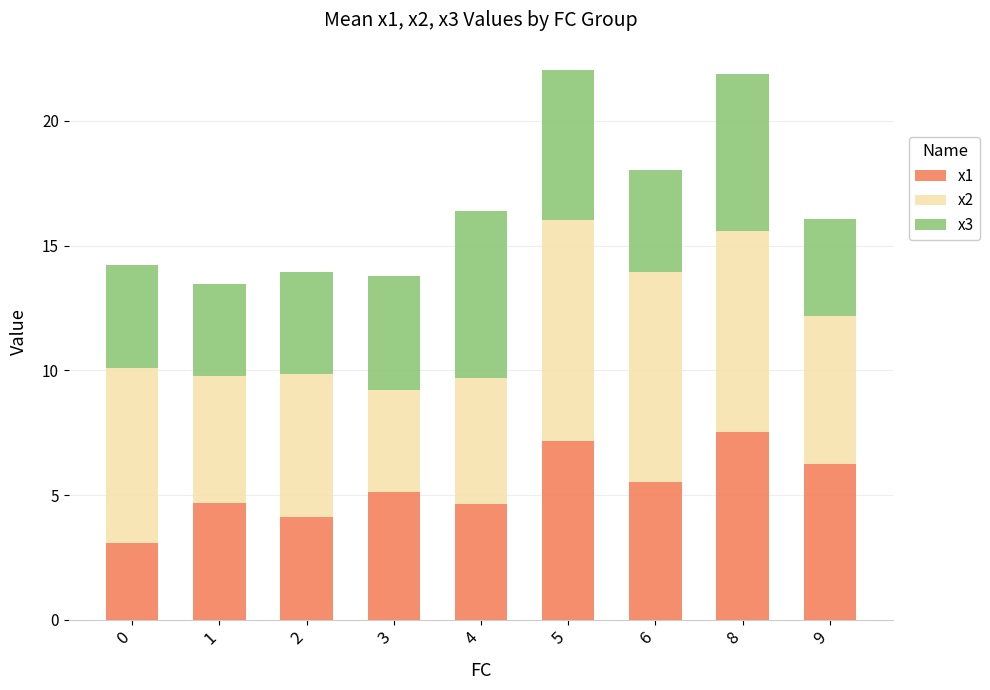

The value of x1 at 1 is 2.3. True or false?

False